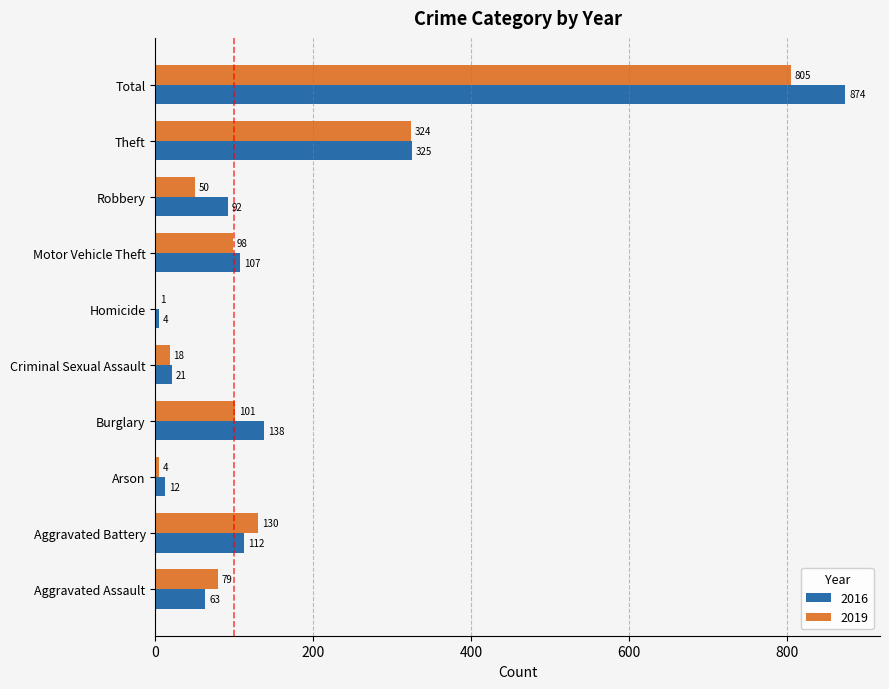

What is the greatest value displayed?

874